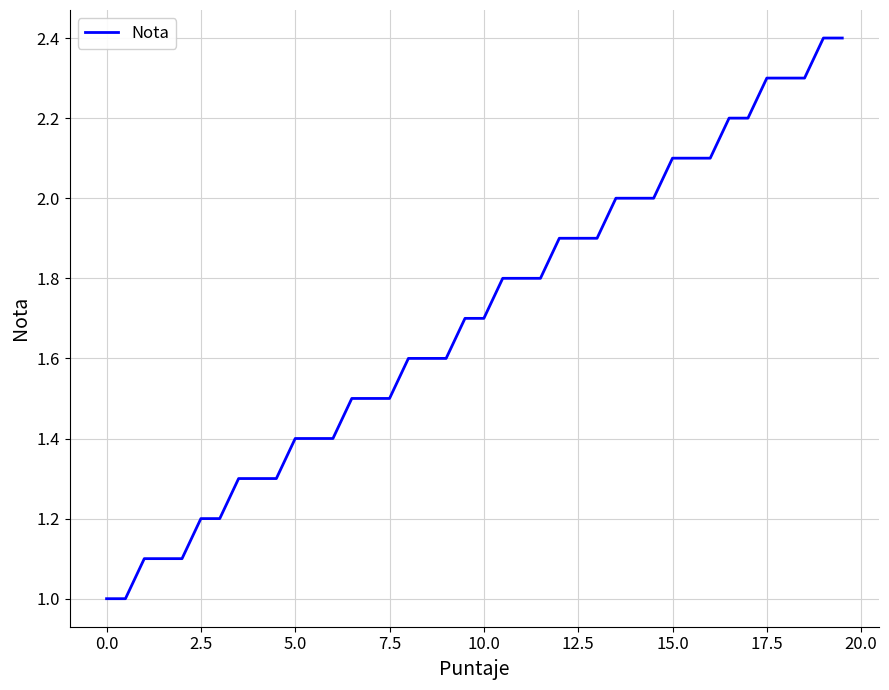

What is the greatest value displayed?

2.4